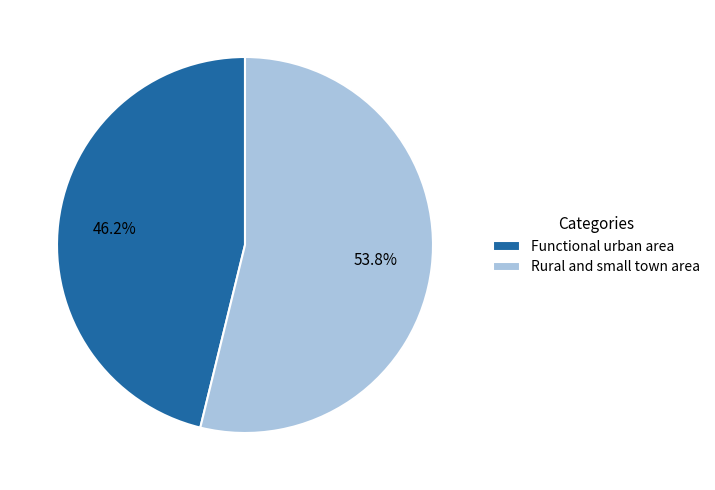

To the nearest percent, what is the difference between the largest and smallest slice percentages?

8%